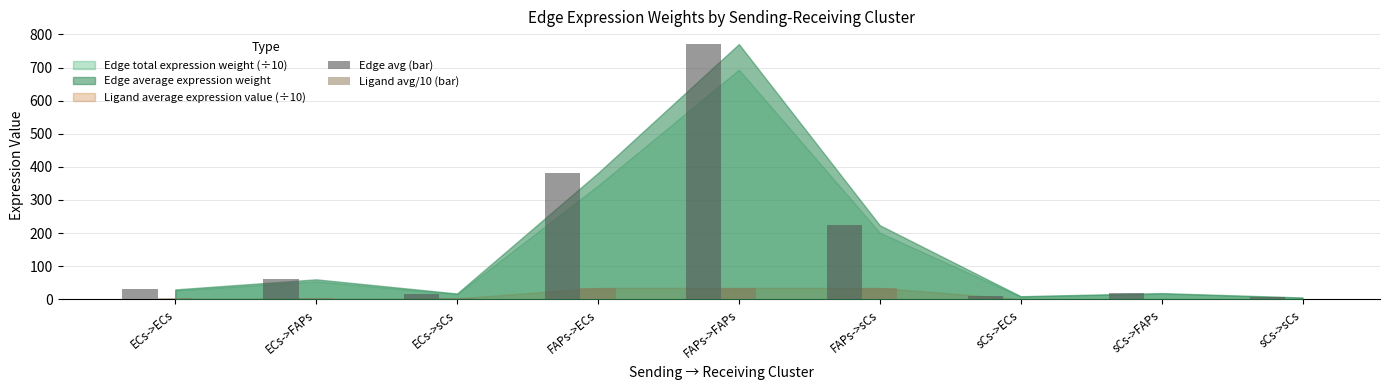

Which series has the largest total across all categories?

Edge avg (bar)